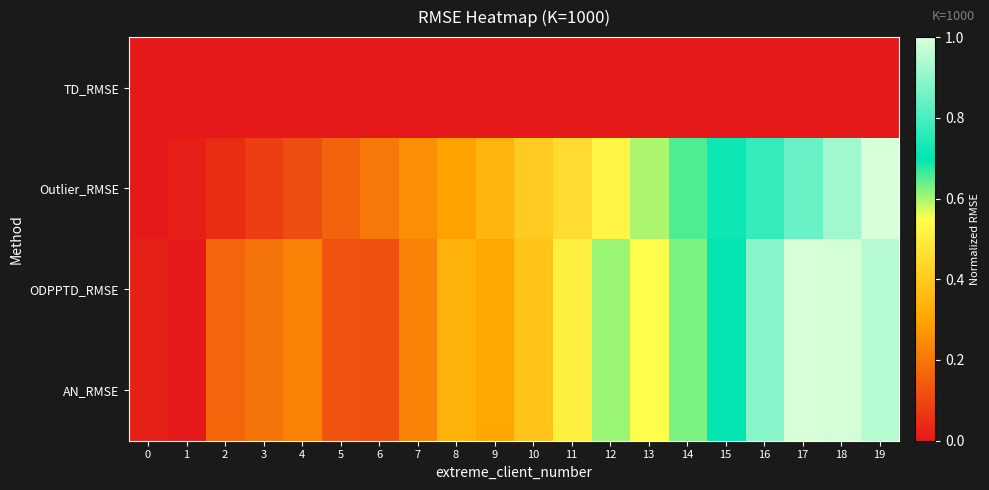

At which category does the chart reach its peak across all series?

19